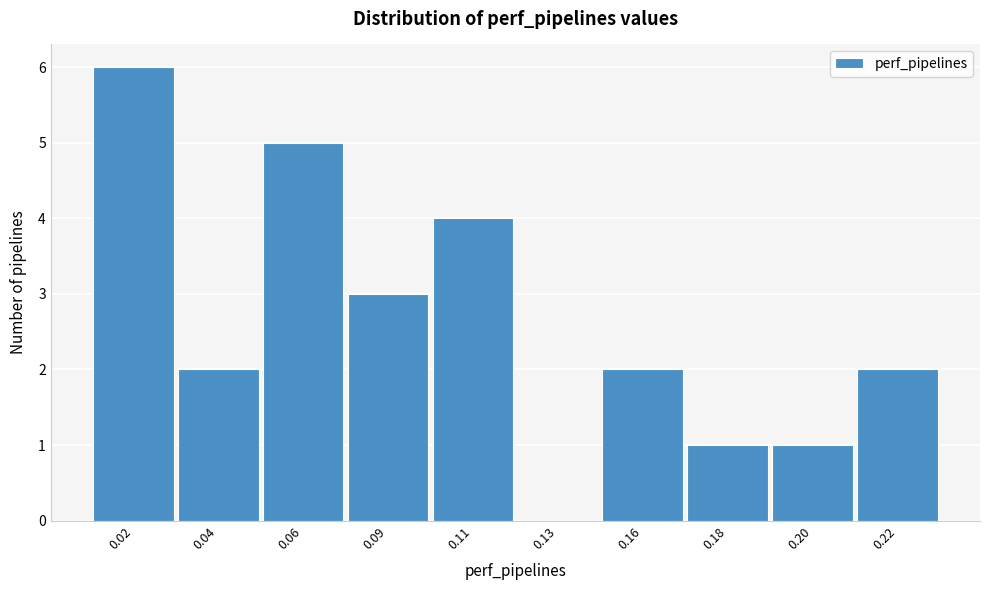

Reading left to right, what are all the values shown in this chart?

0.02=6	0.04=2	0.06=5	0.09=3	0.11=4	0.13=0	0.16=2	0.18=1	0.20=1	0.22=2